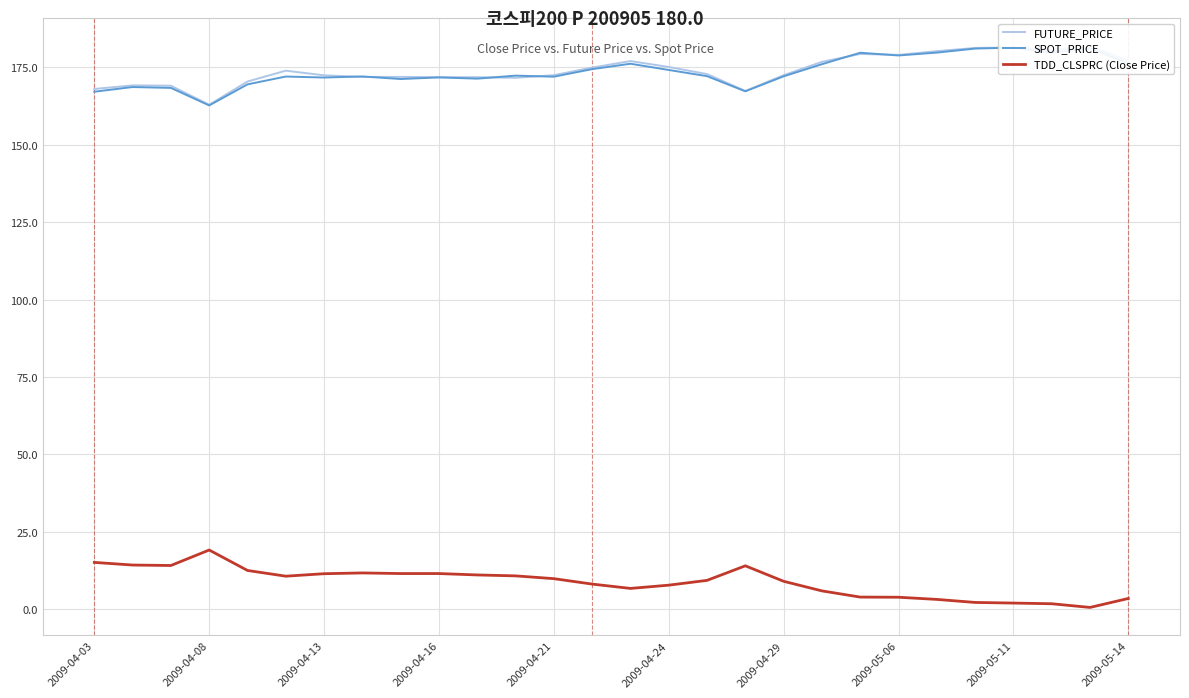

What is the highest value of the TDD_CLSPRC (Close Price) series?

19.1